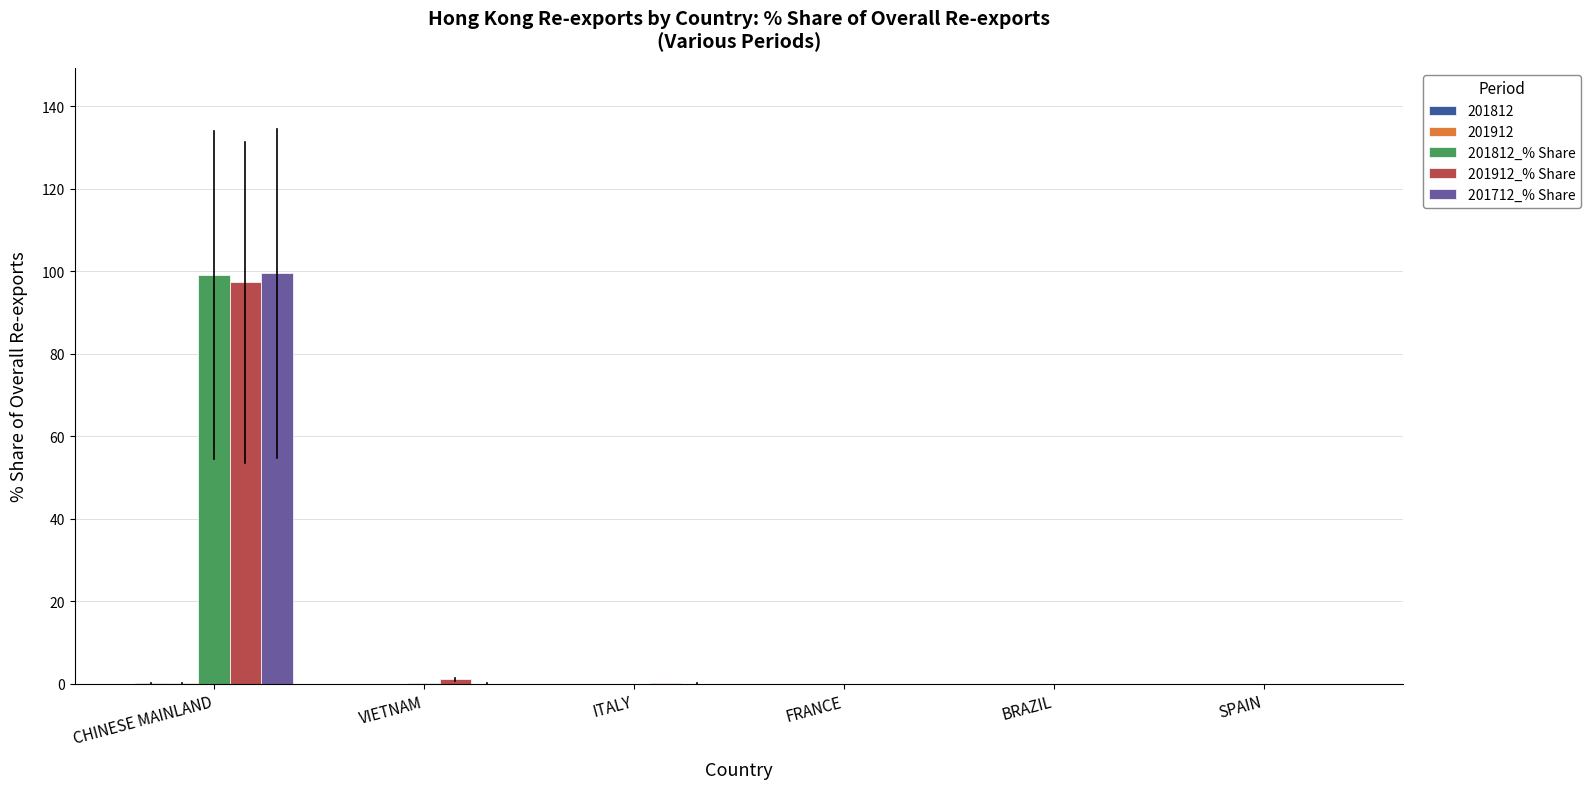

What is the sum of all 201712_% Share values?

99.7